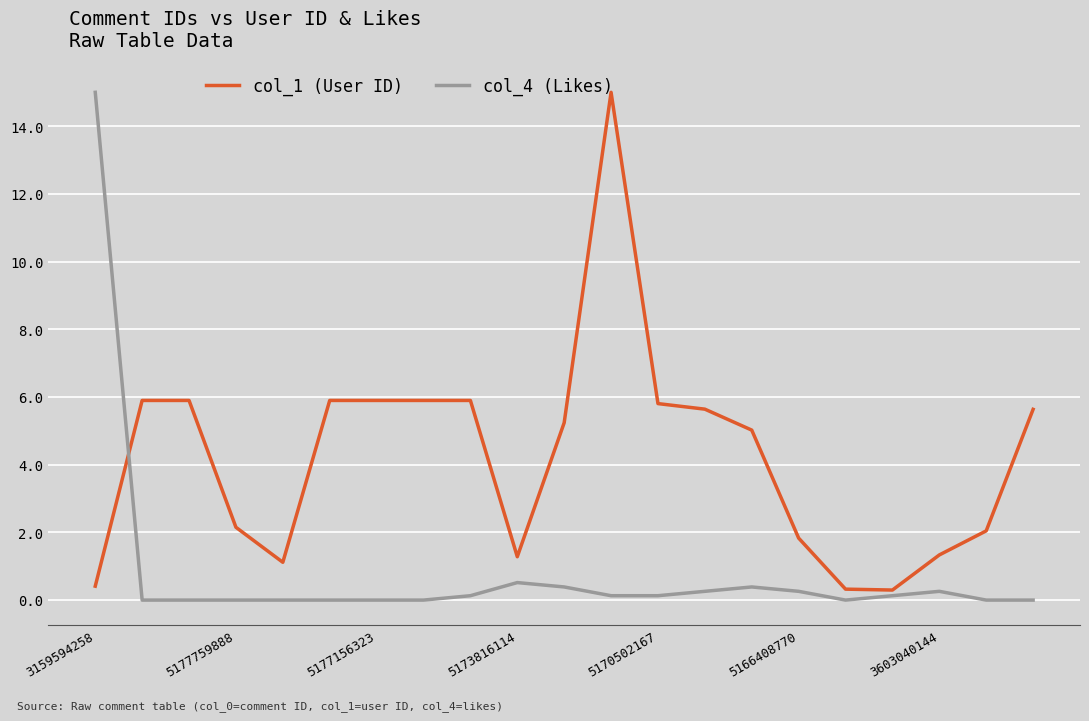

List the series in order of their overall mean, lowest first.

col_4 (Likes), col_1 (User ID)